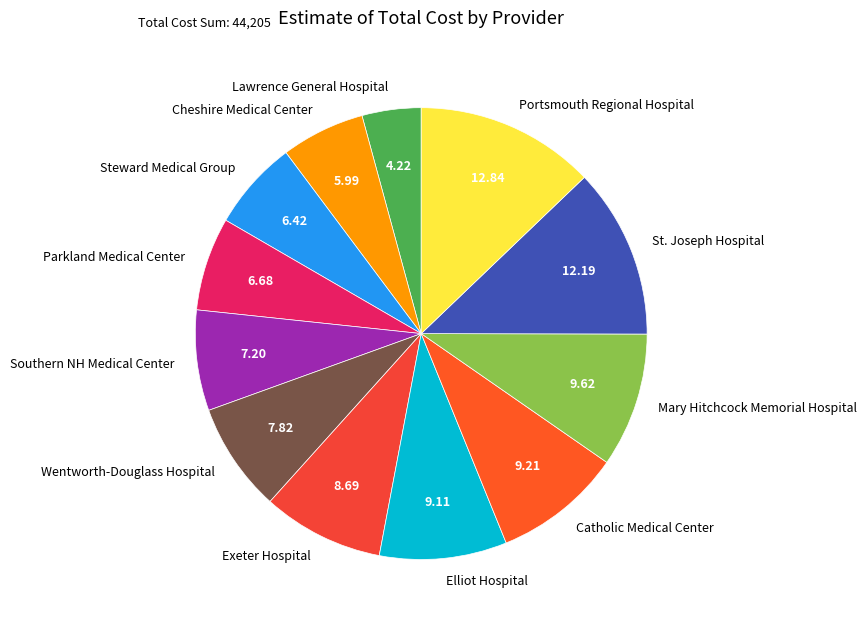

Does any single category account for the majority?

No